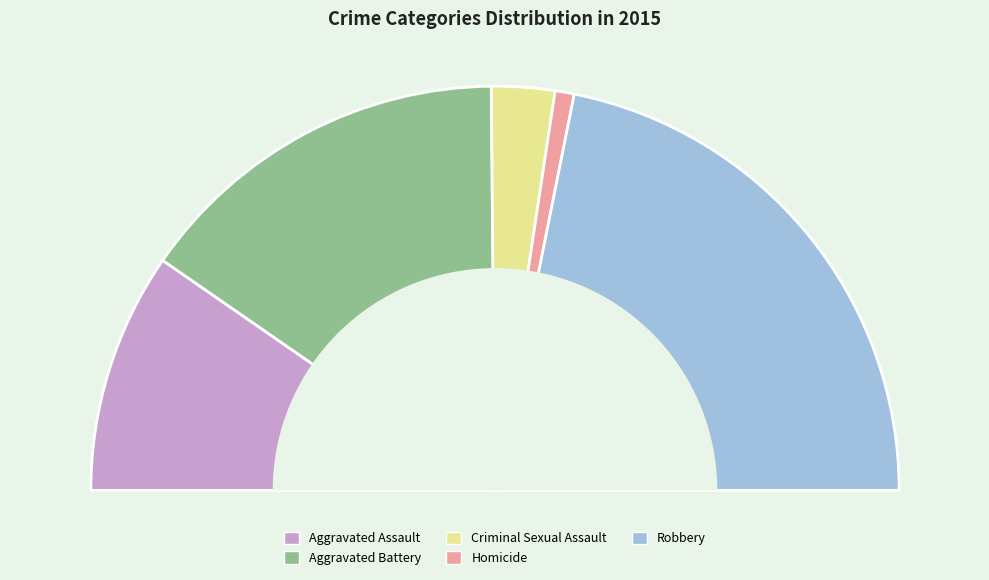

Does Robbery account for over 50% of the chart?

No